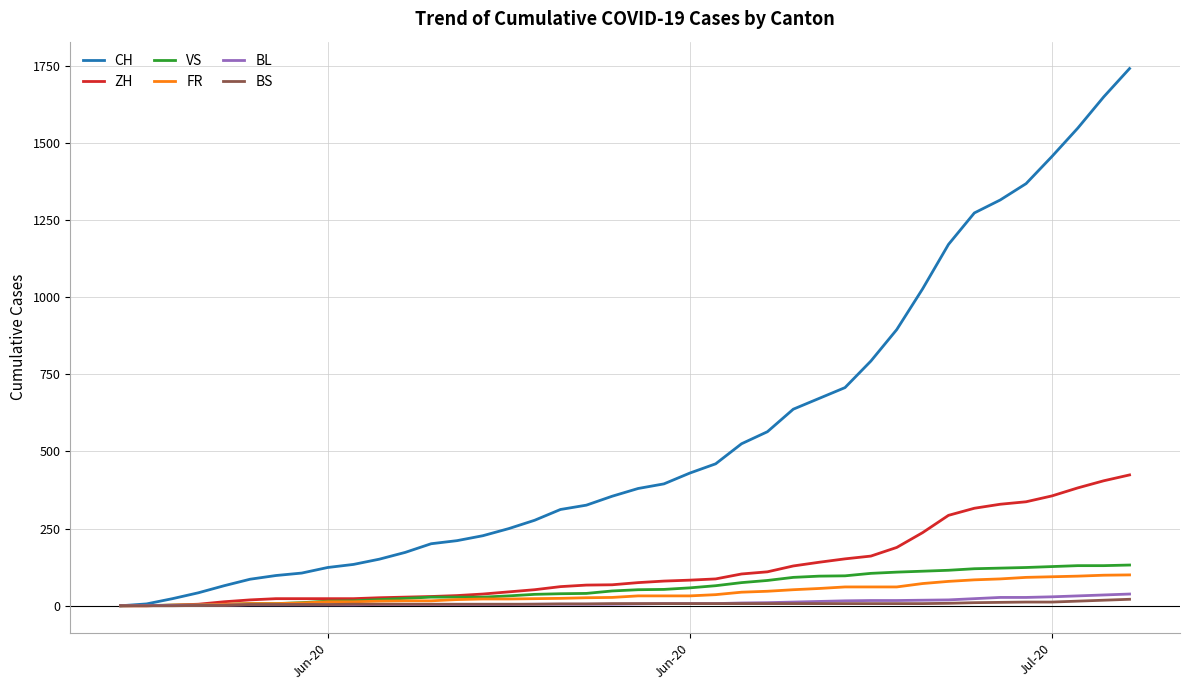

Count the number of categories in the chart.

40